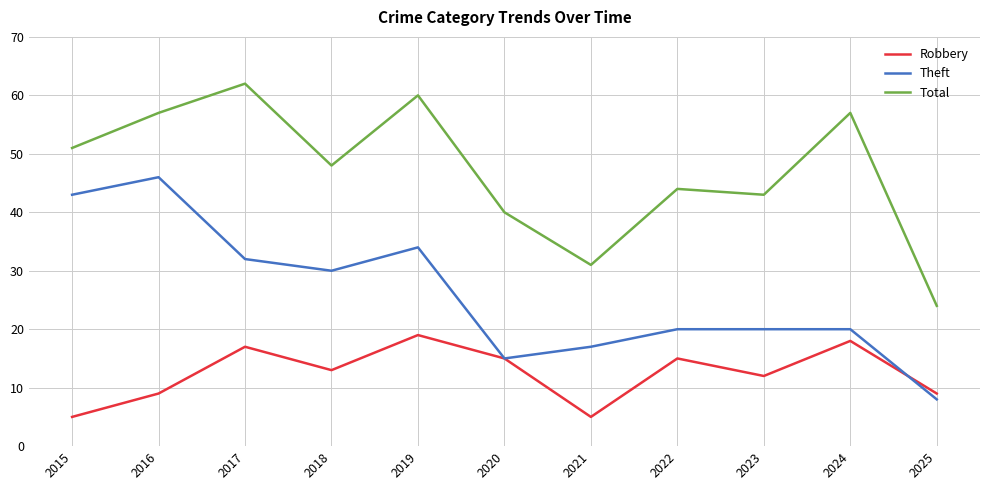

What is the greatest value displayed?

62